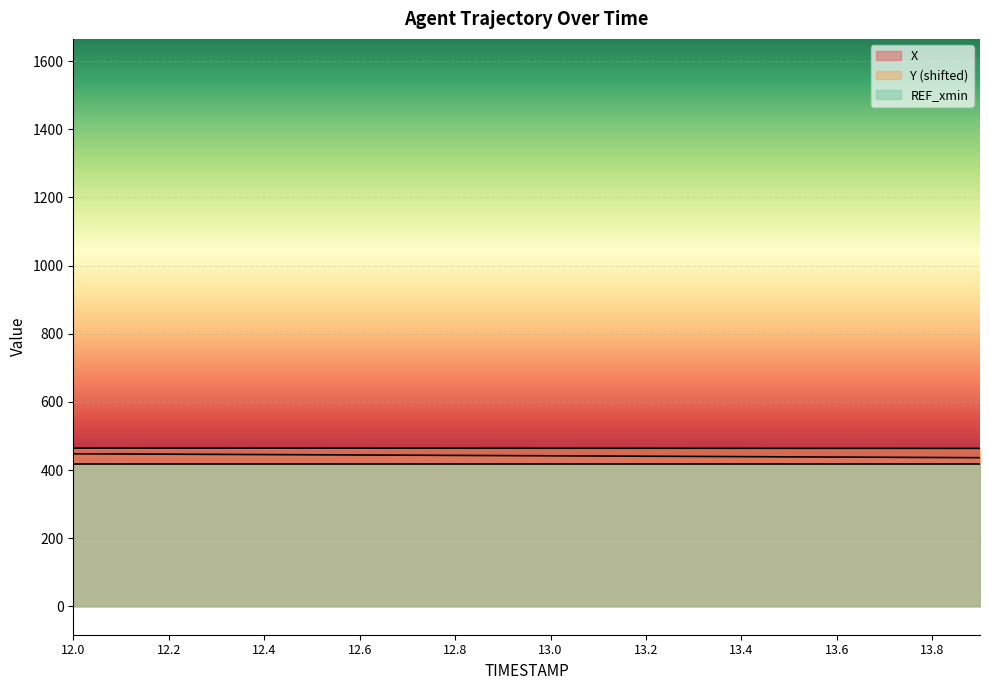

What position from the left is 13.4?

15